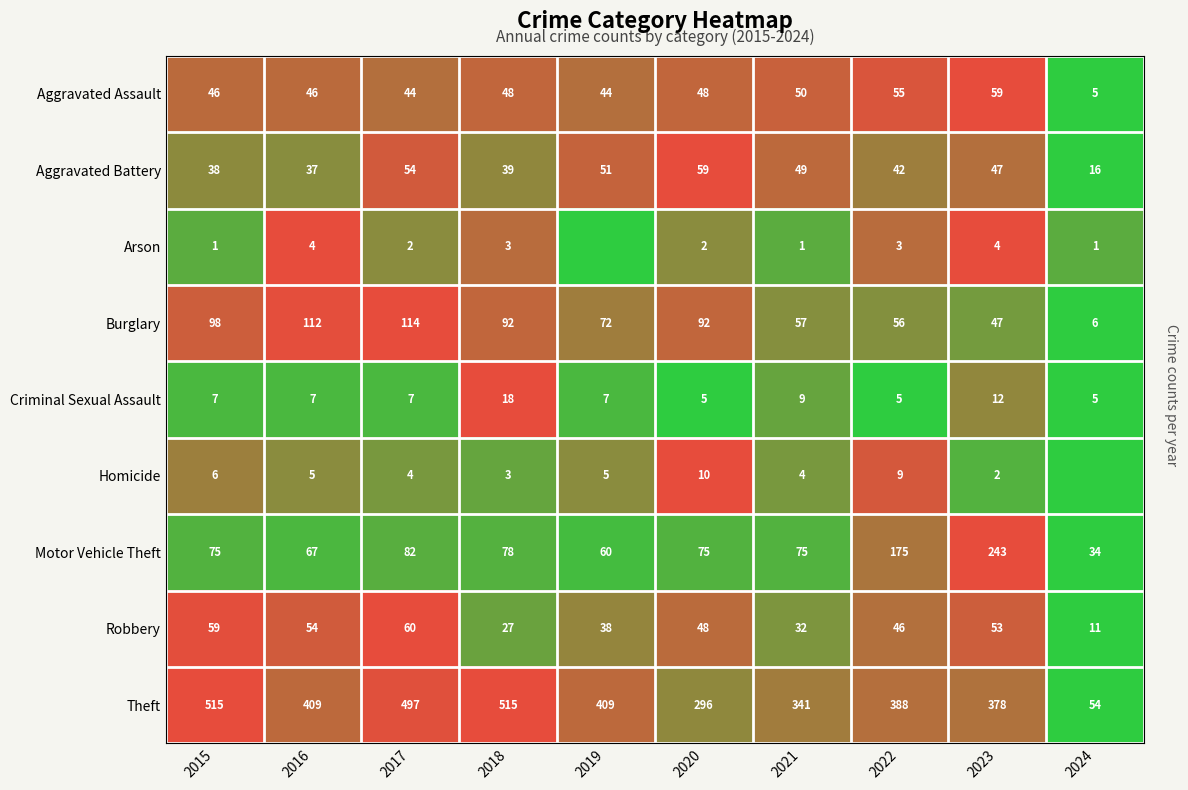

The Theft series shows 515 at 2018. True or false?

True